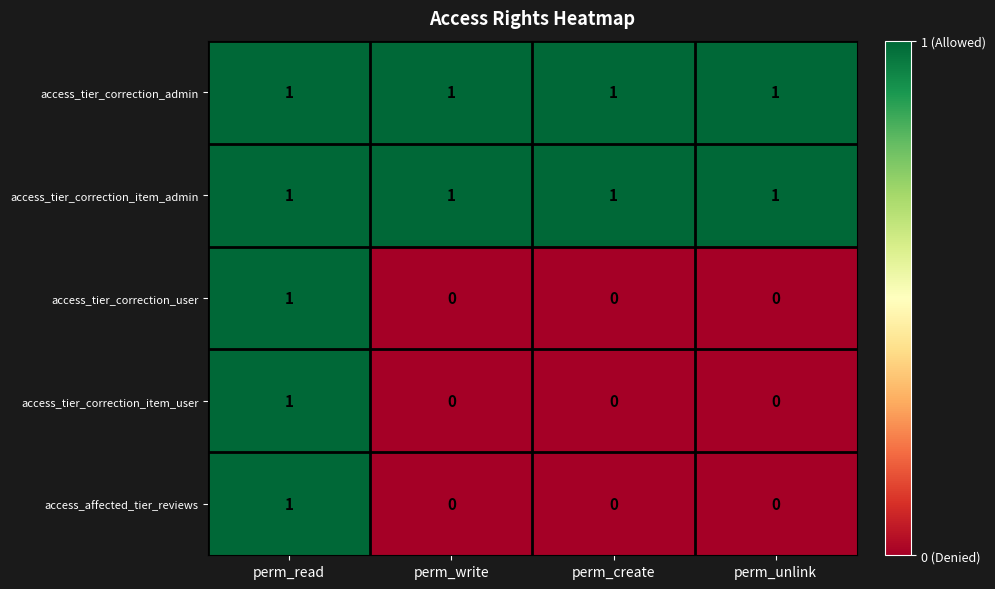

At which category is the sum across all series the highest?

perm_read